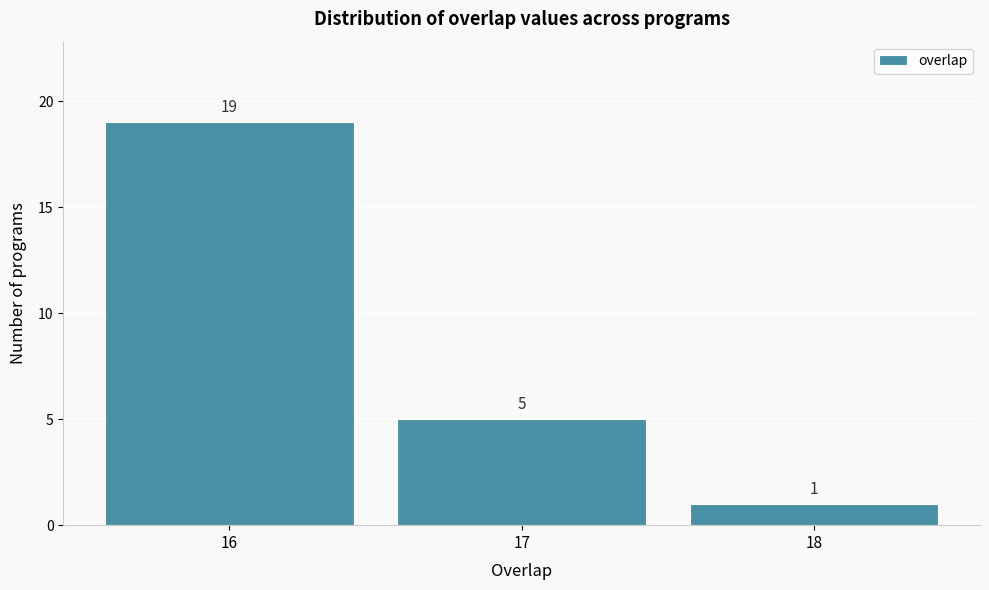

Reading left to right, extract all data points from this chart.

19	5	1